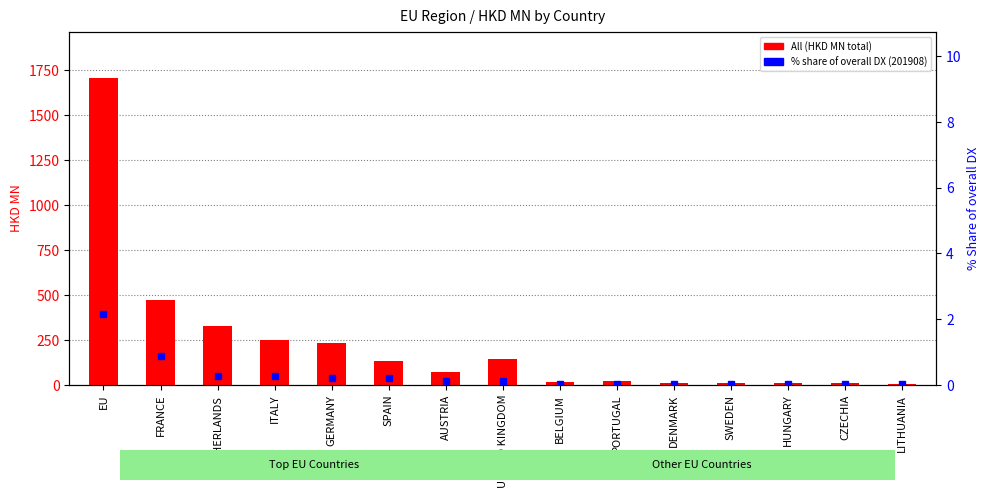

What is the difference between the maximum and second lowest values in the % Share (201908) series?

2.1